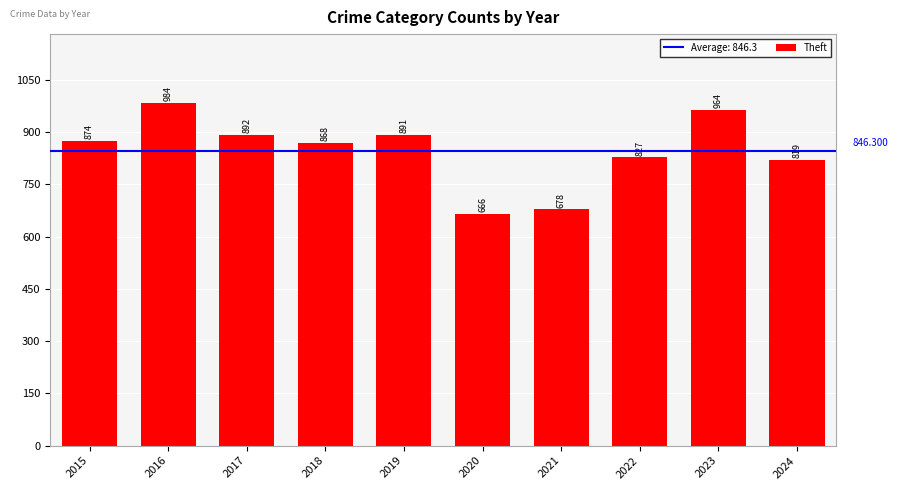

List the labels in order of value, smallest first.

2020, 2021, 2024, 2022, 2018, 2015, 2019, 2017, 2023, 2016